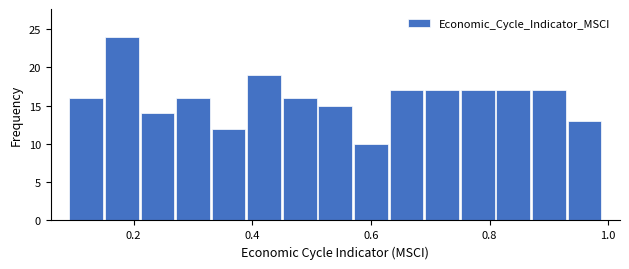

Read against the x-axis, roughly where is the centre of the tallest bar?

0.18